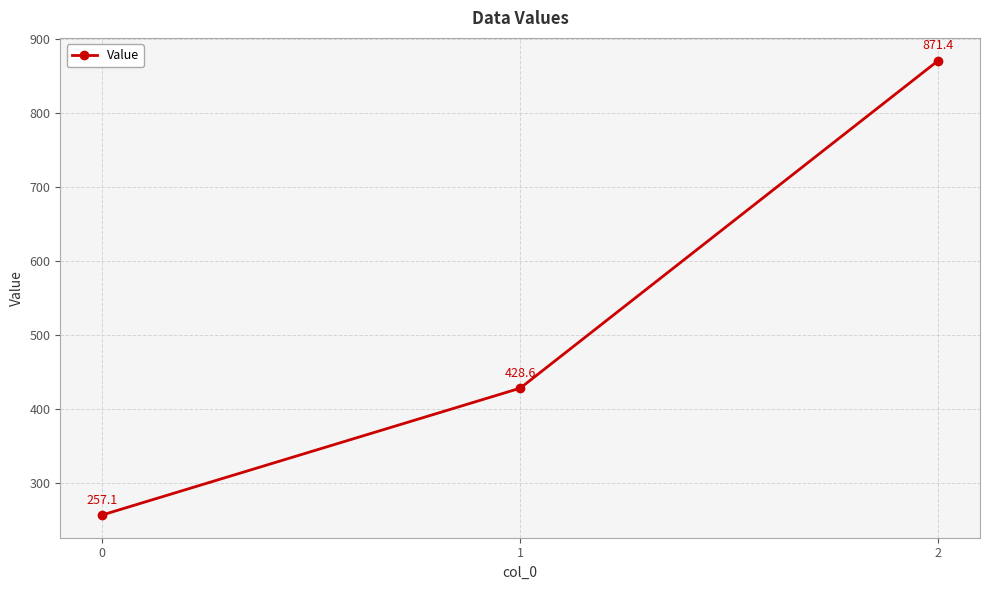

The value at 0 is 257.1. True or false?

True